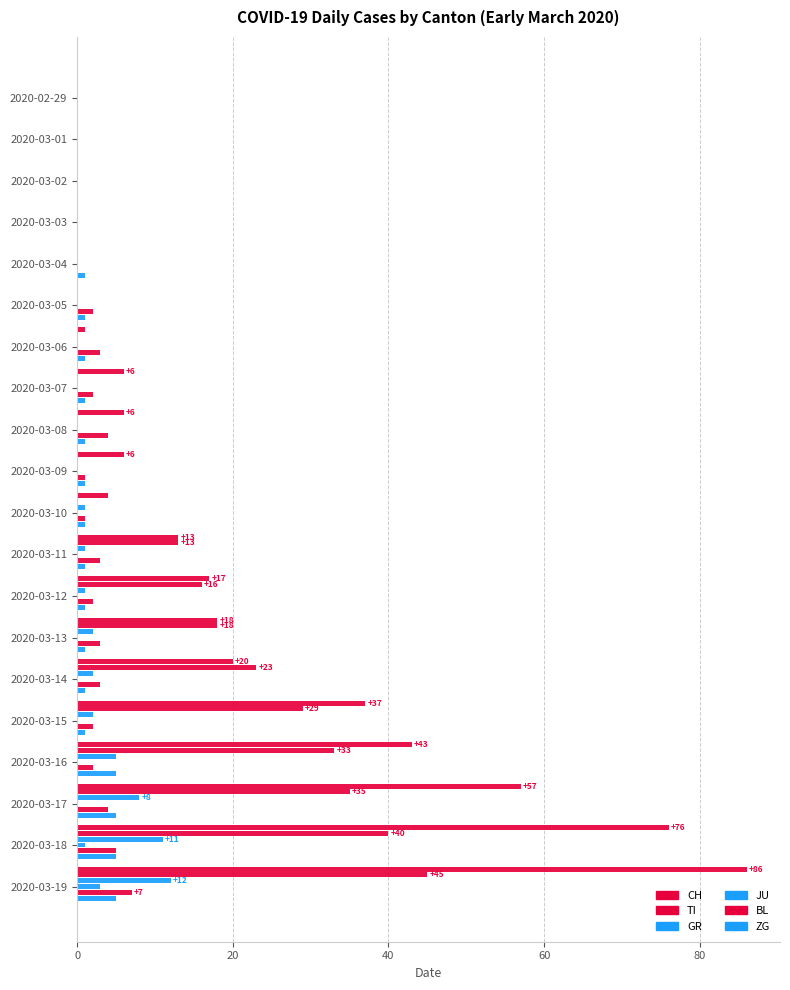

What is the highest value of the ZG series?

5